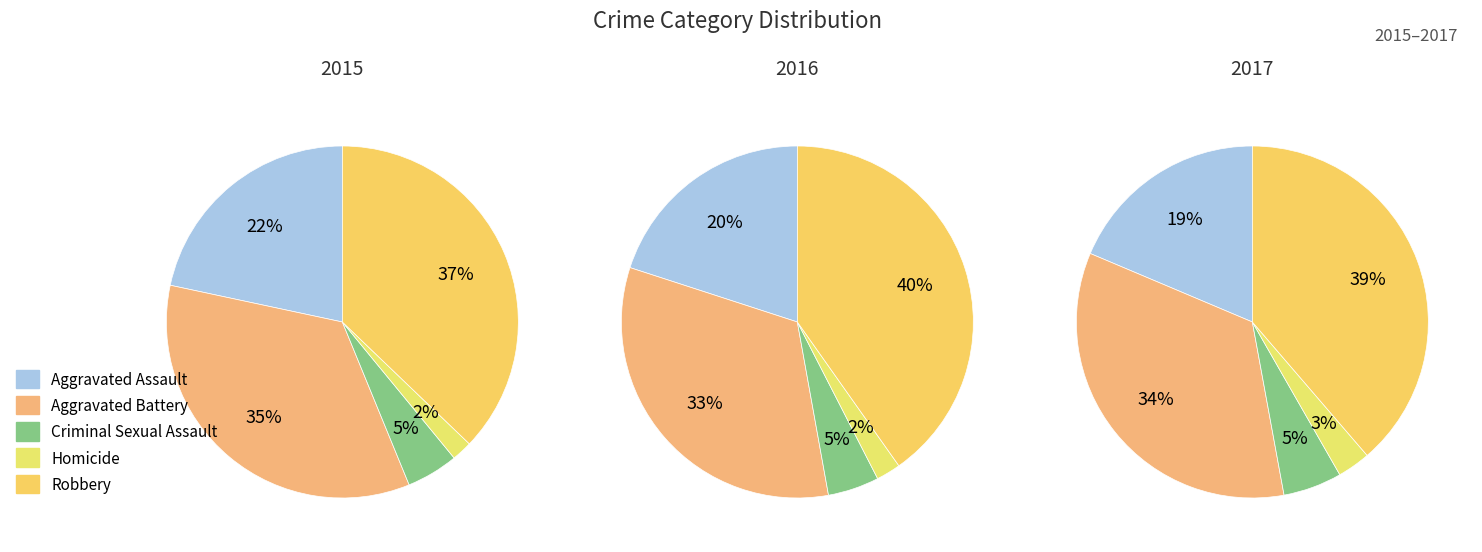

Count the number of slices in the pie.

5